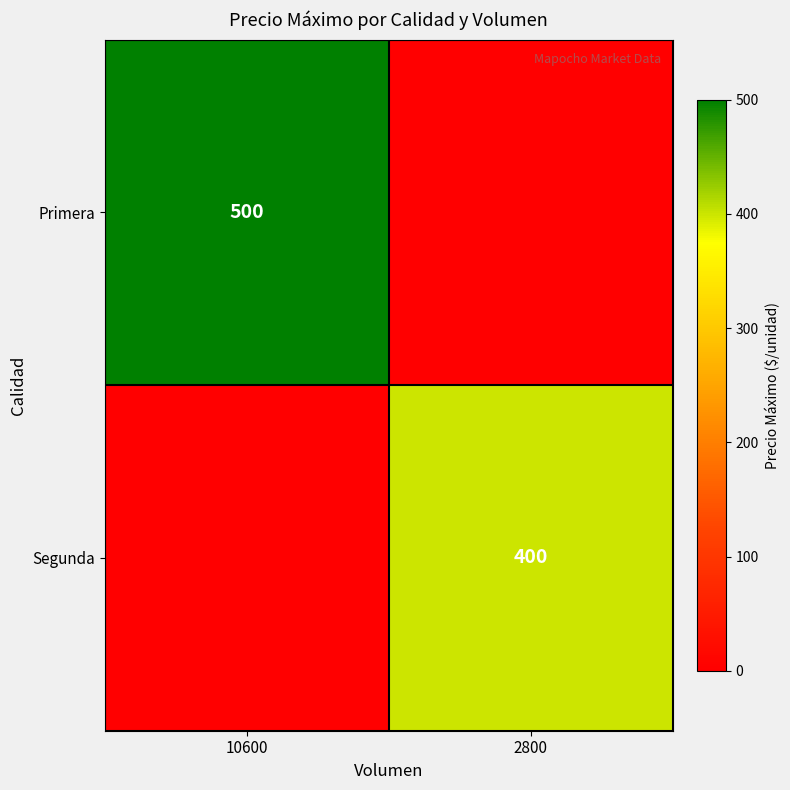

How many categories are shown in the chart?

2